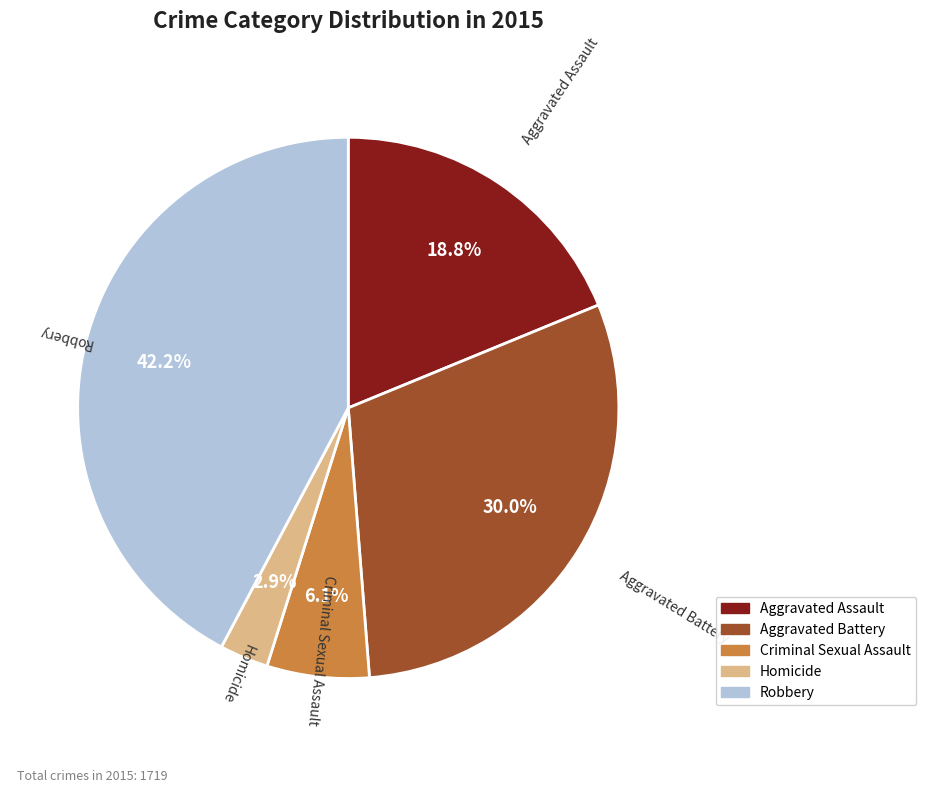

Combined, what portion of the pie is Aggravated Assault and Robbery?

61.0%